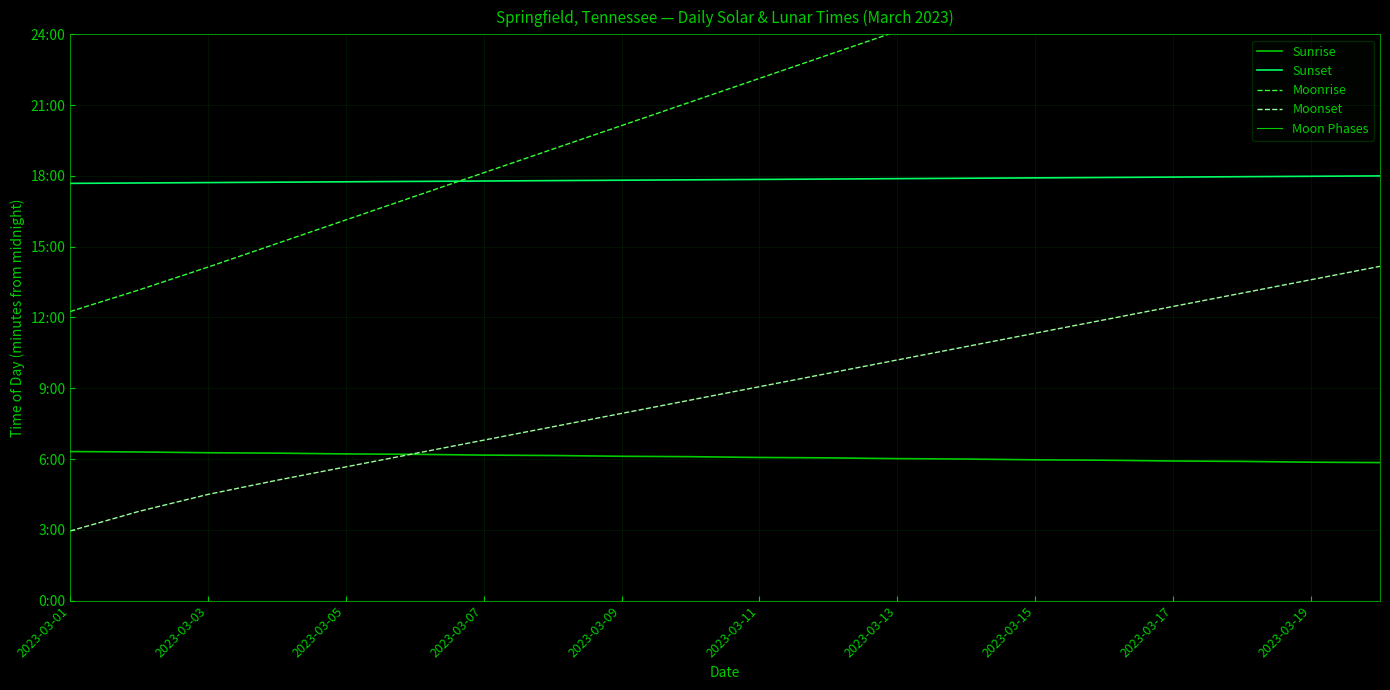

Reading left to right, list all the values displayed in this chart.

Sunrise: 379	378	376	375	373	372	370	369	367	366	364	363	361	360	358	357	355	354	352	351
Sunset: 1061	1062	1063	1064	1065	1066	1067	1068	1069	1070	1071	1072	1073	1074	1075	1076	1077	1078	1079	1080
Moonrise: 735	790	848	908	968	1028	1088	1148	1208	1268	1328	1388	1448	1508	1568	1628	1688	1748	1808	1868
Moonset: 177	227	270	306	340	374	408	442	476	510	544	578	612	646	680	714	748	782	816	850
Moon Phases: 0	0	0	0	0	0	0	0	0	0	0	0	0	0	0	0	0	0	0	0